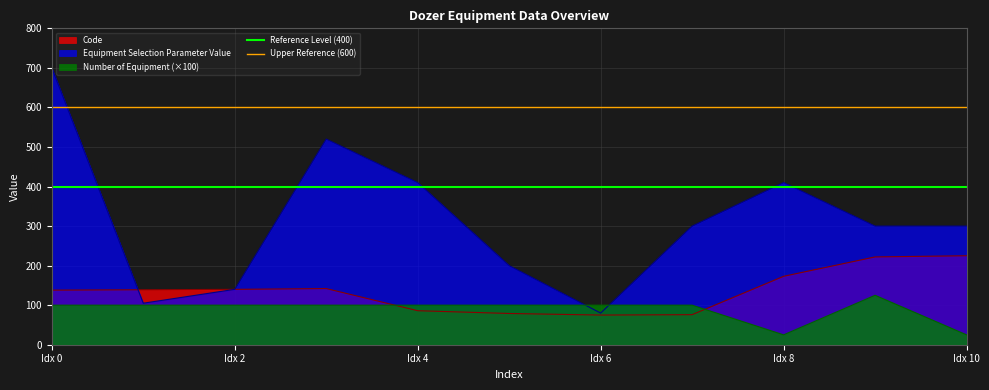

Which category has the highest value in the Equipment Selection Parameter Value series?

Idx 0